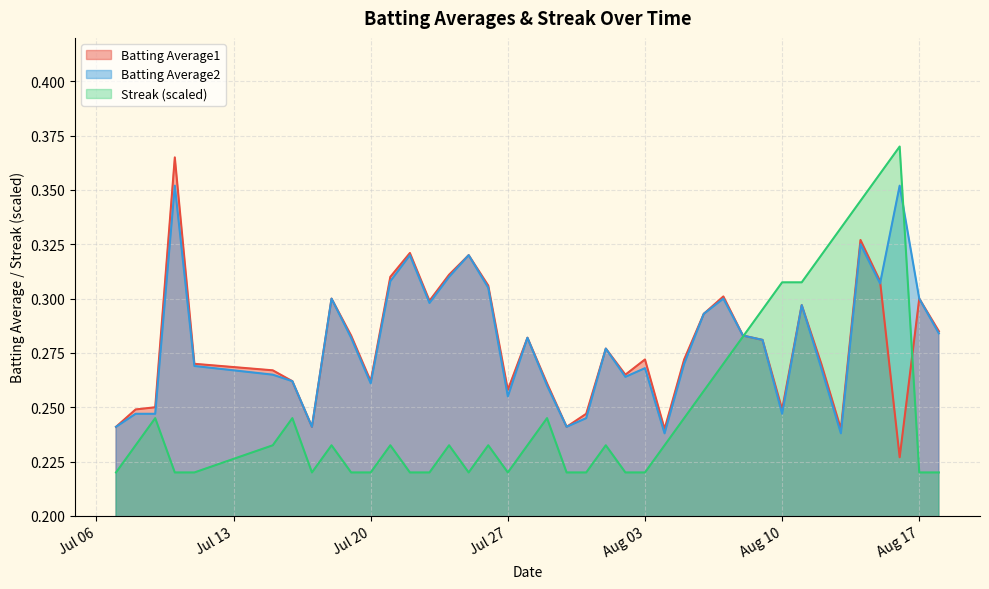

Which series has the largest range (max minus min)?

Streak (scaled)